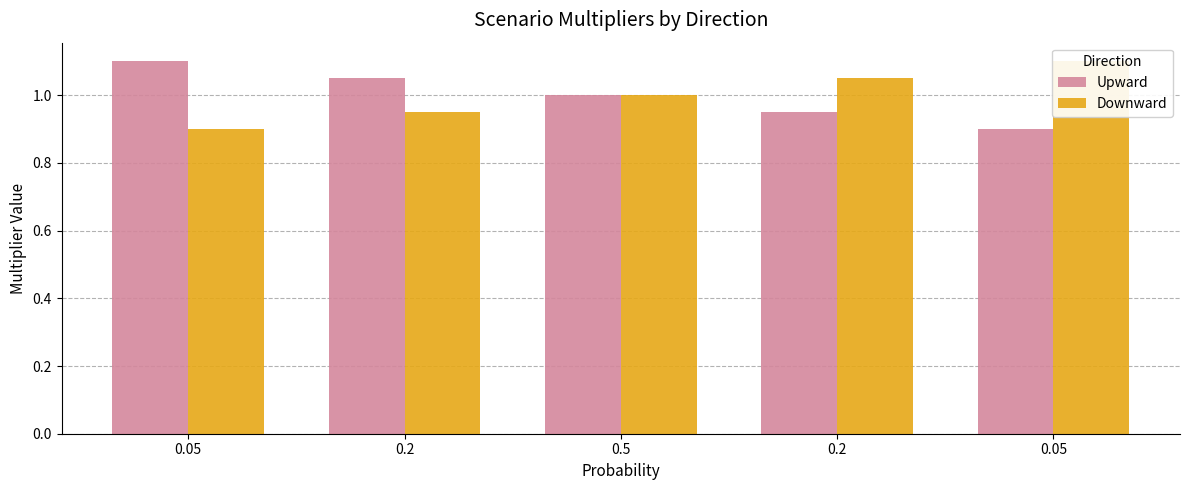

Reading left to right, what are all the values shown in this chart?

Upward: 1.1	1.1	1.0	0.9	0.9
Downward: 0.9	0.9	1.0	1.1	1.1